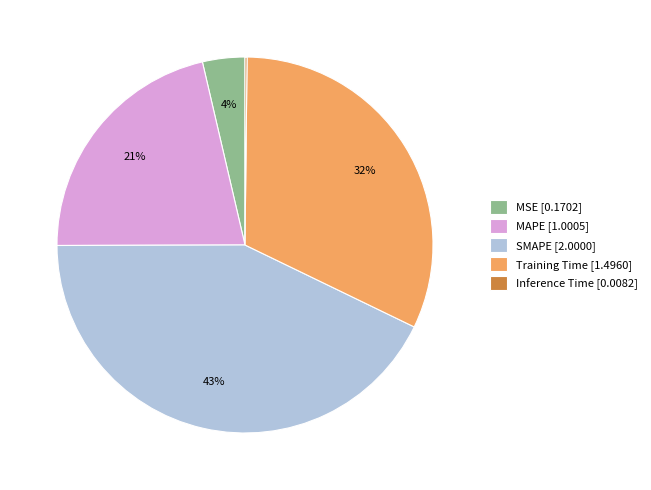

Between MSE and Training Time, which is larger?

Training Time